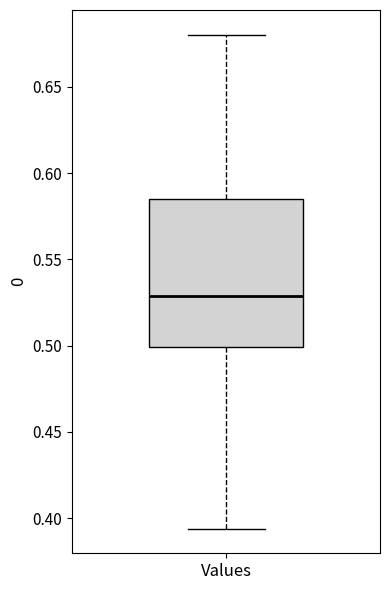

Read this box plot against the y-axis: the position of the median line, the range covered by the box, and the ends of both whiskers. The values are not printed on the chart, so give them approximately, as read against the axis.

median 0.530, box 0.500 to 0.585, whiskers 0.395 to 0.680